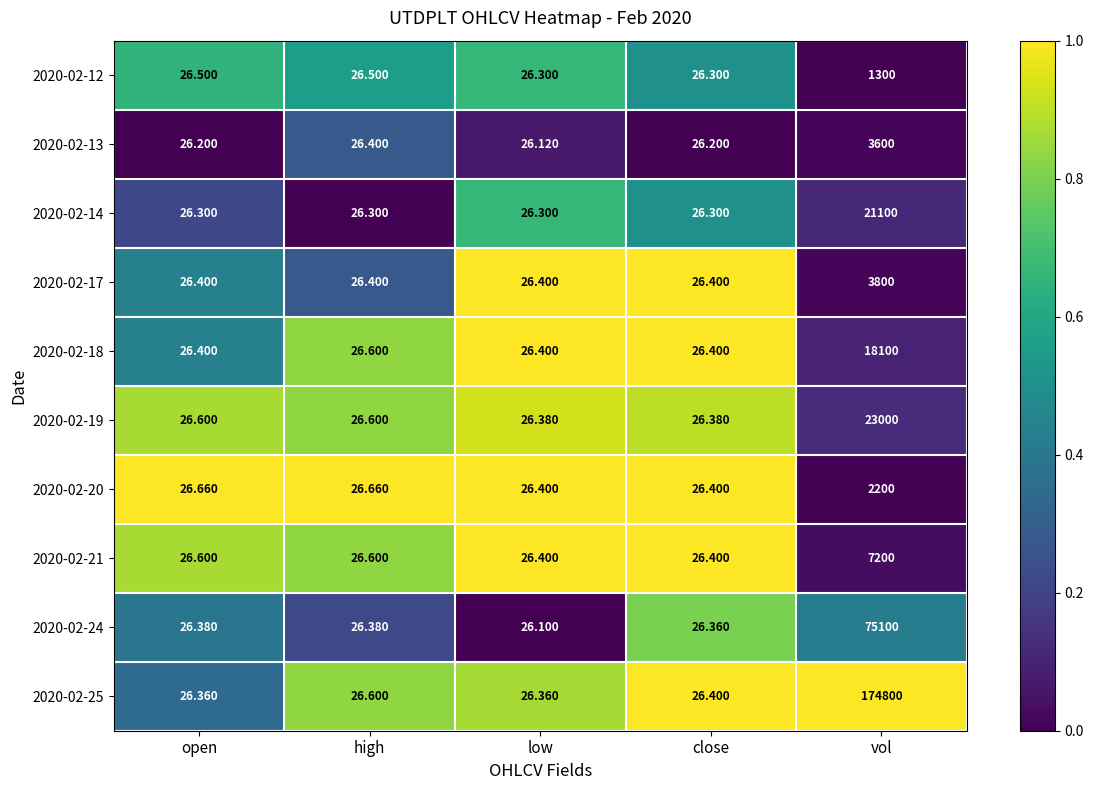

Where is 2020-02-25 nearest to the value 87413?

high